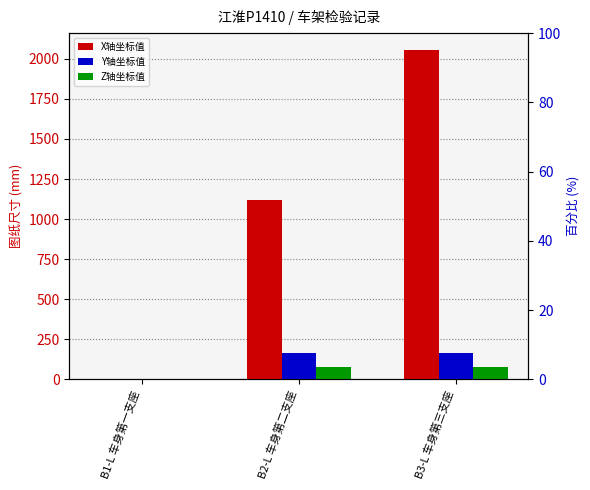

How many positive values does the Y轴坐标值 series have?

2